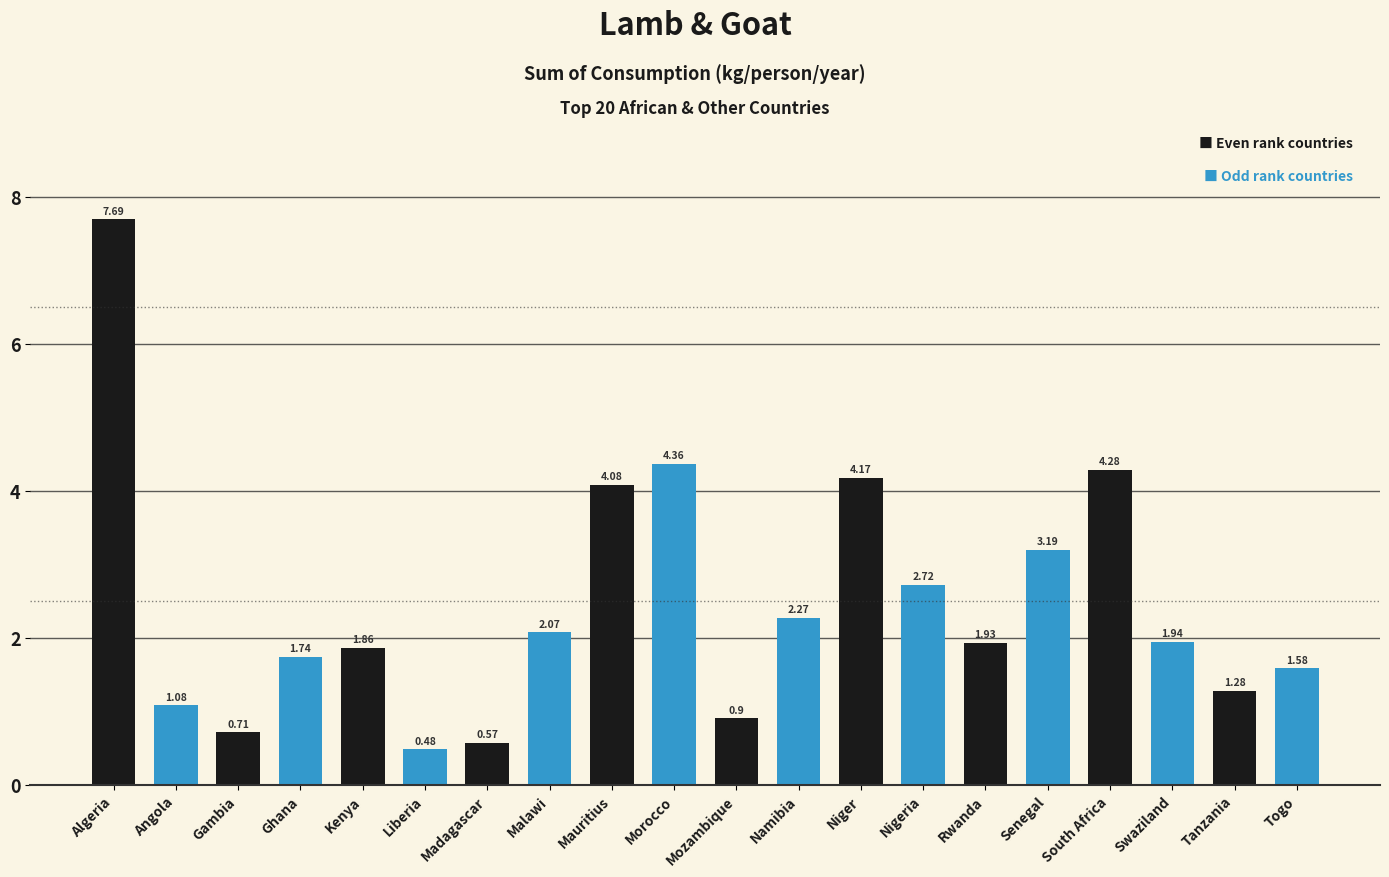

Are the bars grouped side by side (vs. stacked)?

No